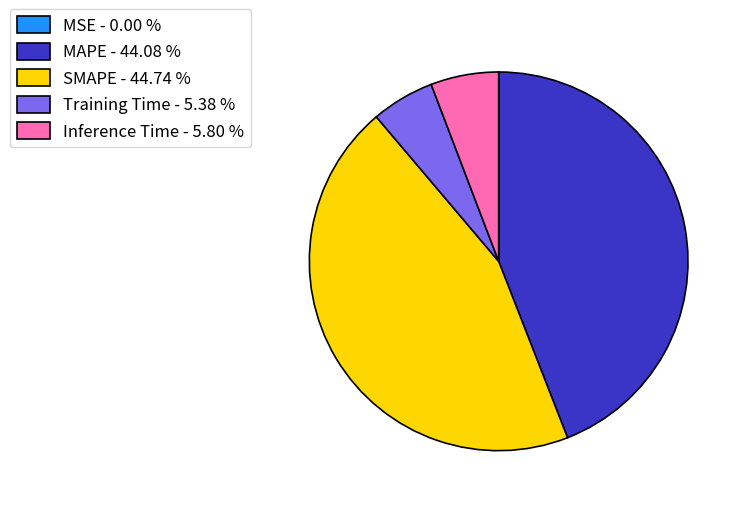

Does any single category account for the majority?

No